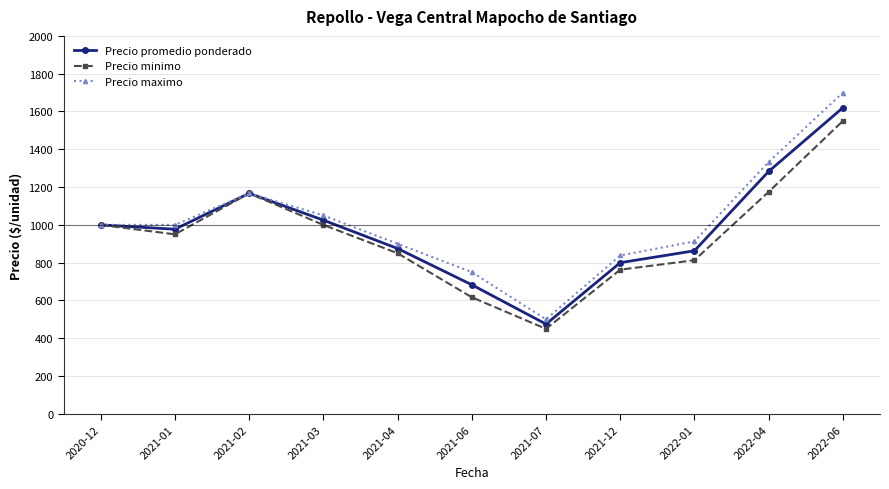

In Precio minimo, how many points are lower than both neighbors (excluding endpoints)?

2